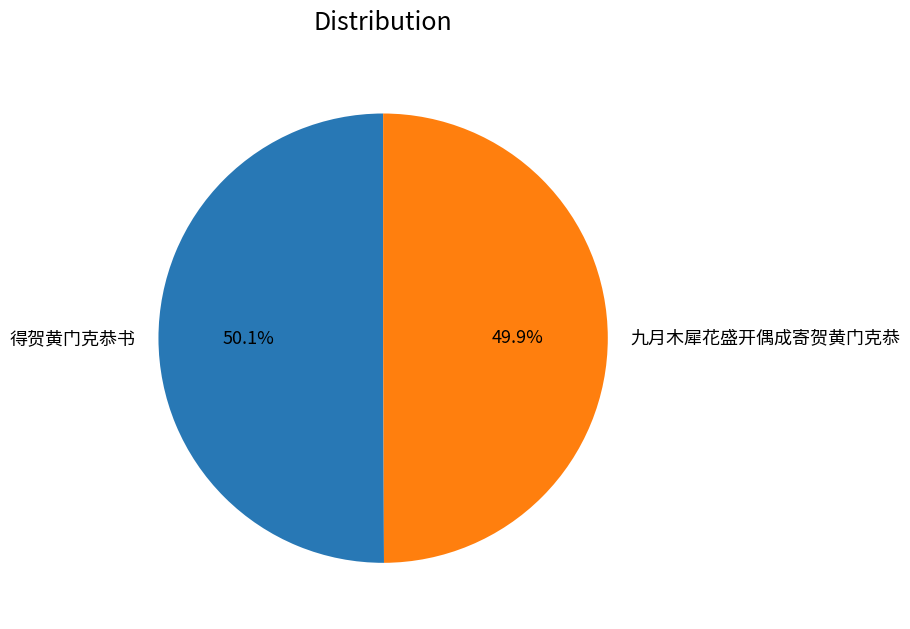

The 九月木犀花盛开偶成寄贺黄门克恭 slice represents 50% of the pie. True or false?

True